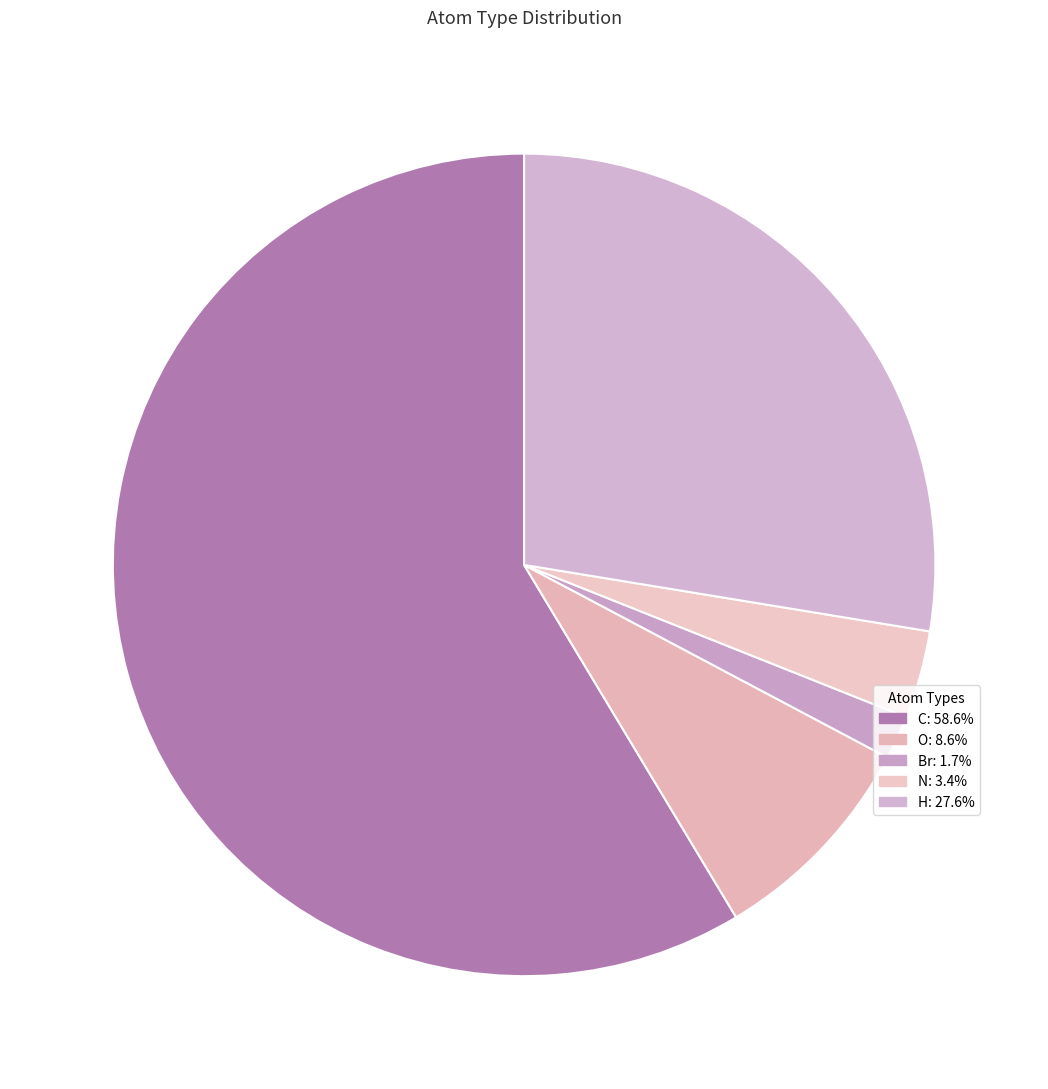

Is it true that O is 2% of the pie?

False